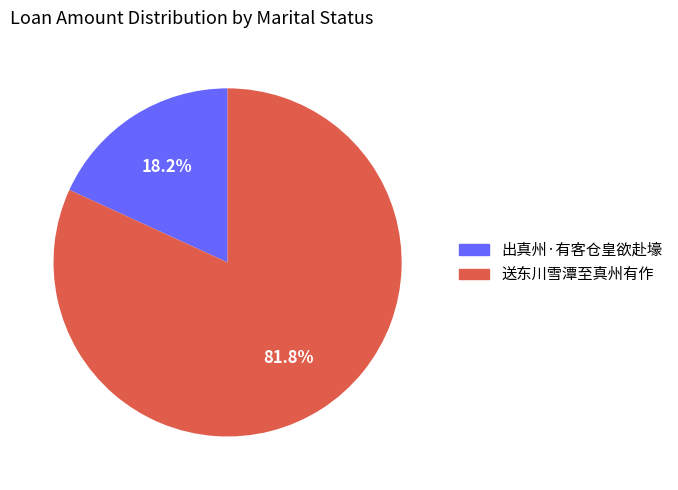

What is the total percentage of 送东川雪潭至真州有作 and 出真州·有客仓皇欲赴壕?

100.0%